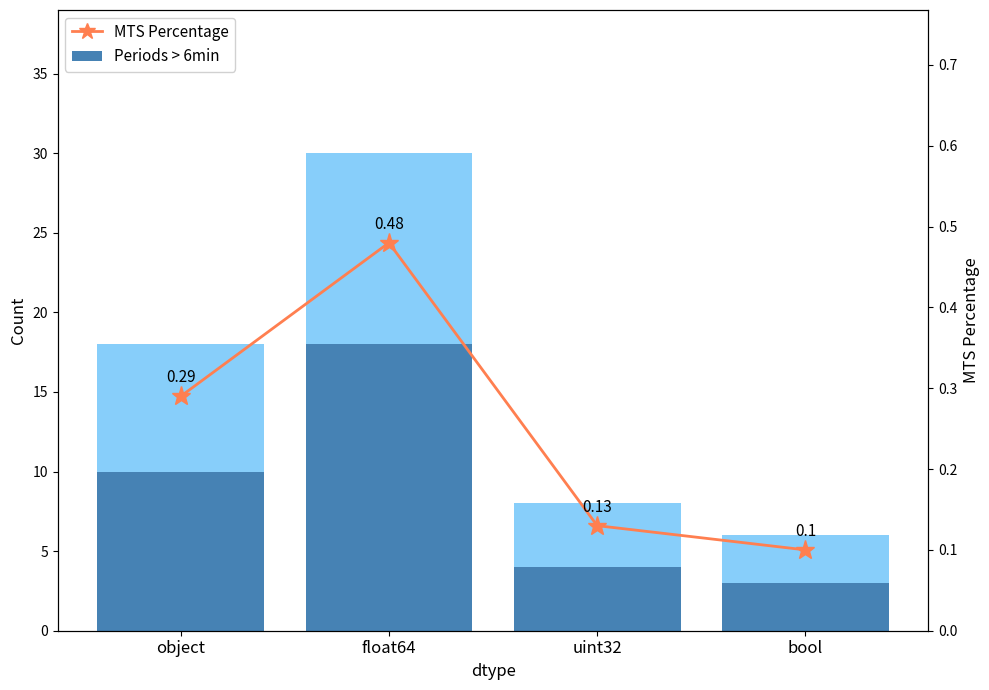

How many bars are there in each group?

2